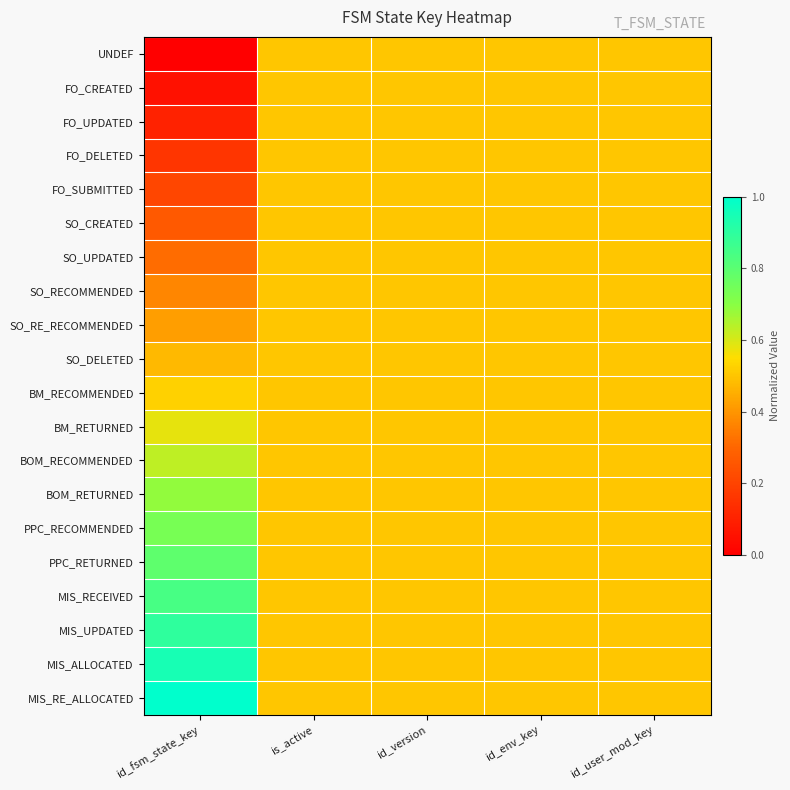

Which series has the largest total across all categories?

MIS_RE_ALLOCATED